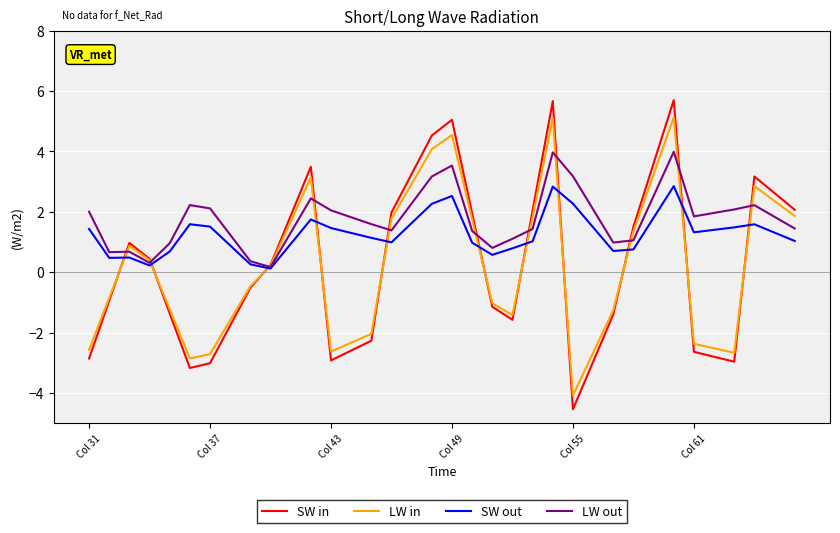

Rank the series by their maximum value, from highest to lowest.

SW in, LW in, LW out, SW out